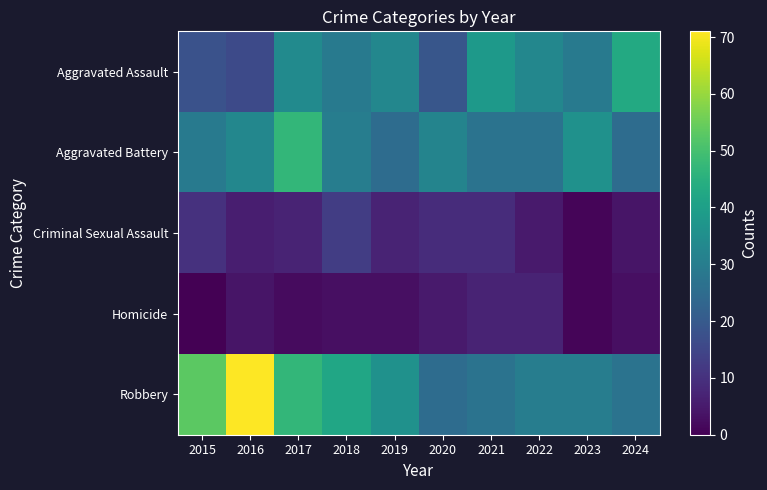

How many categories are shown in the chart?

10